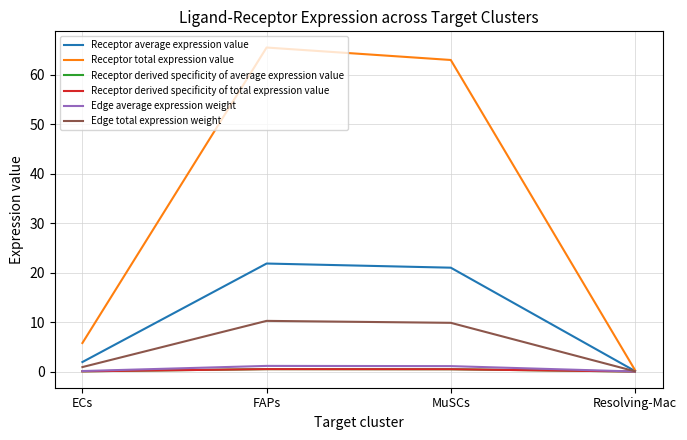

Does the chart display data point markers on the line(s)?

No